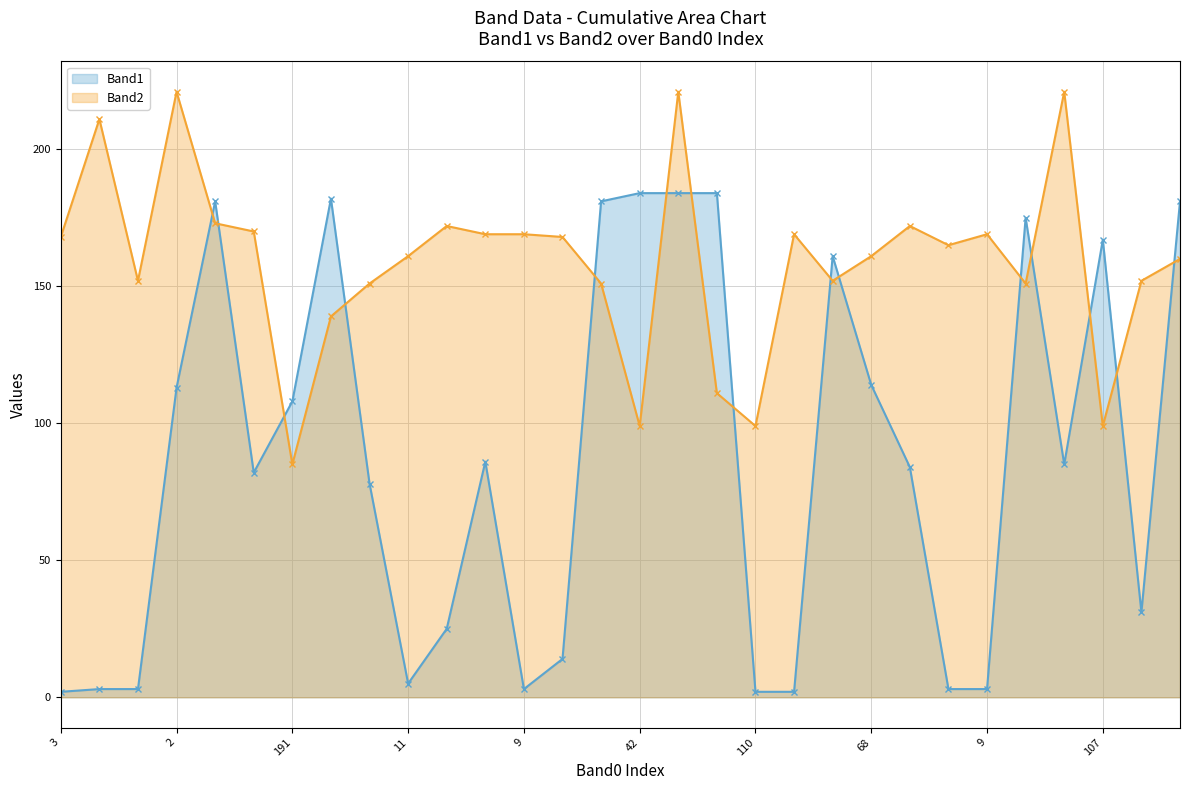

What are all the series names shown in the legend?

Band1, Band2